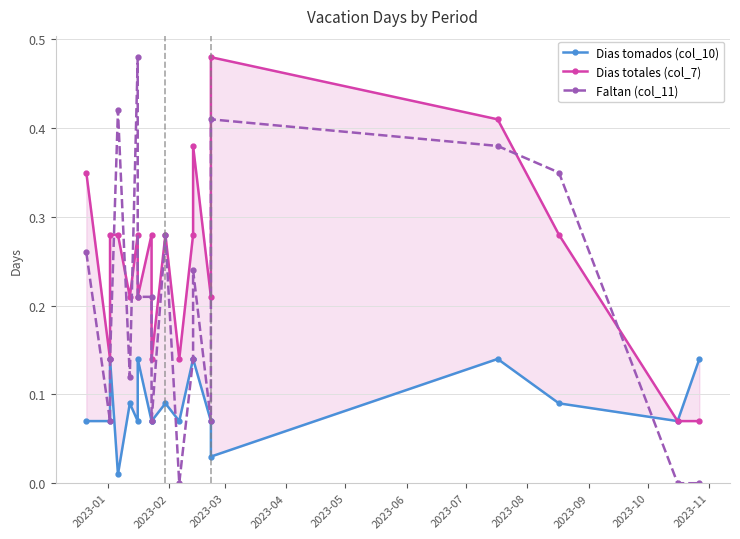

How many Faltan (col_11) values are between 0 and 1?

19